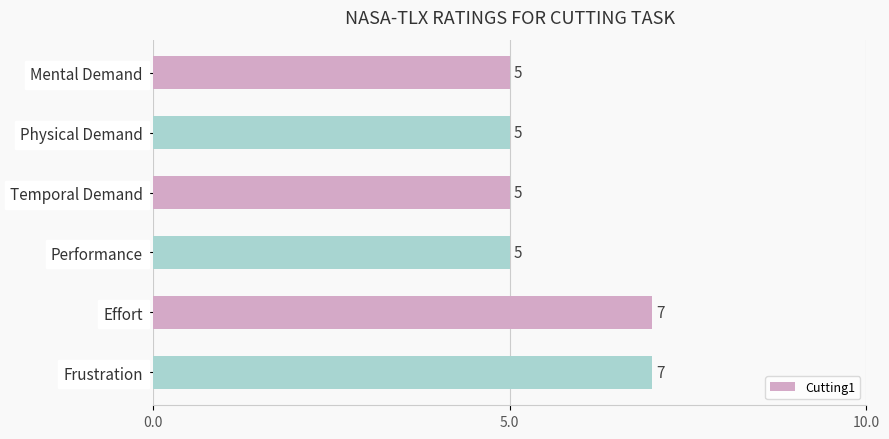

What is the ratio of the value at Mental Demand to the value at Physical Demand?

1.0